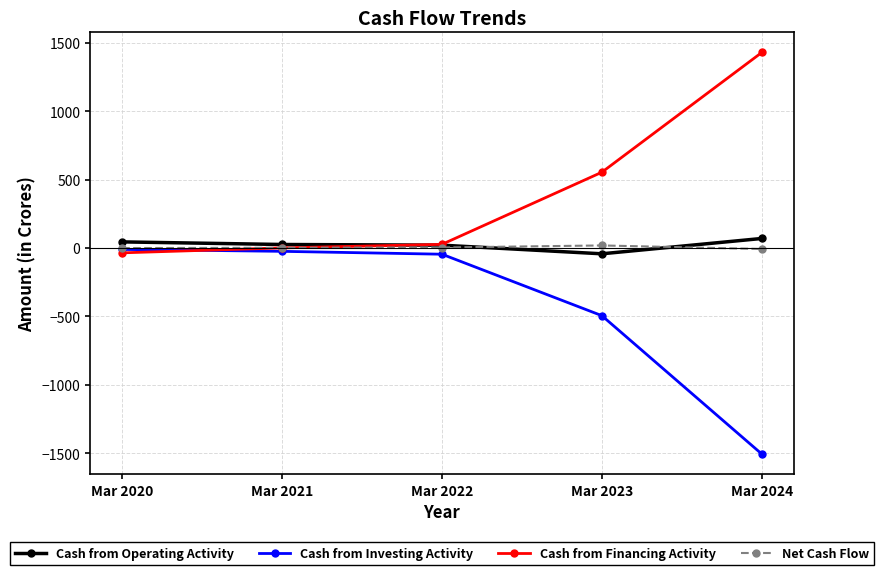

The Cash from Operating Activity series shows 70 at Mar 2024. True or false?

True